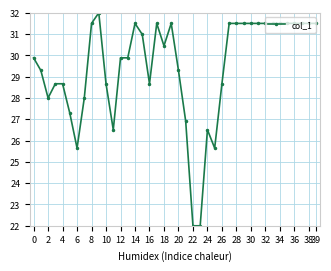

True or false: there are more than 1 points higher than both neighbors.

True